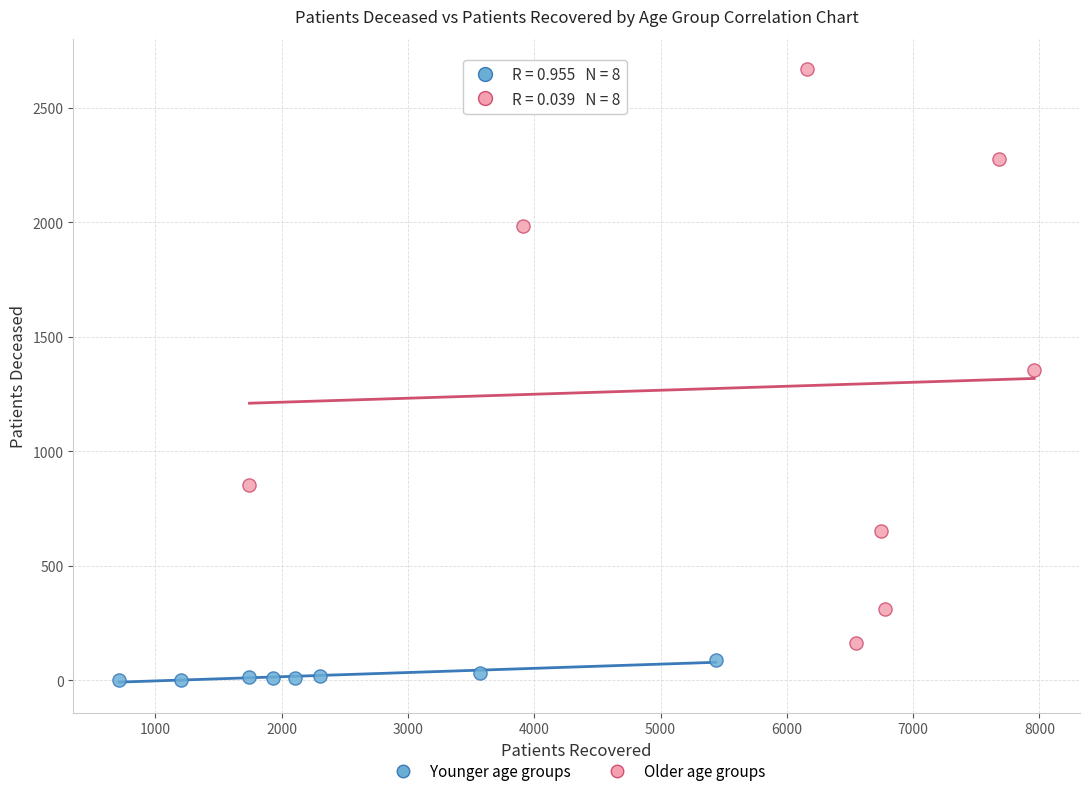

Which series has the largest Y range (max minus min)?

Older age groups